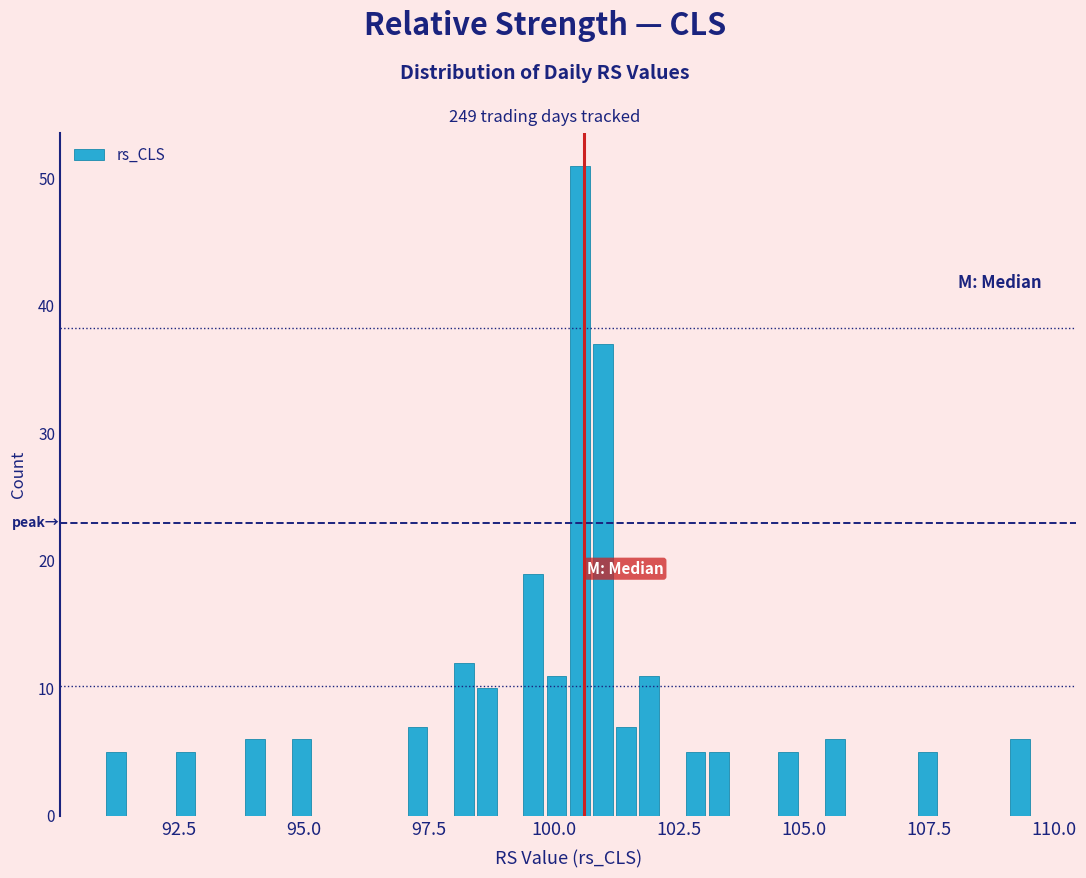

Read against the x-axis, roughly where is the centre of the tallest bar?

100.5